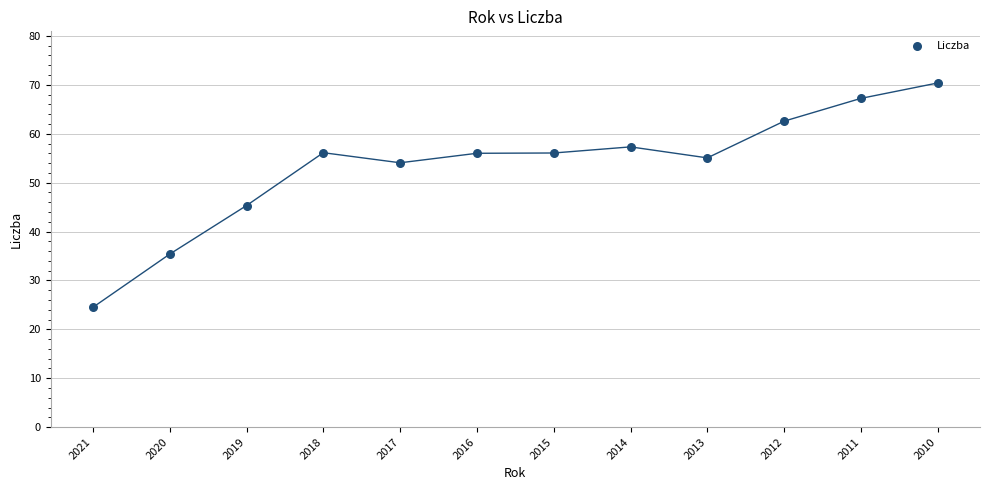

What Y value in the scatter plot is closest to 47?

45.3